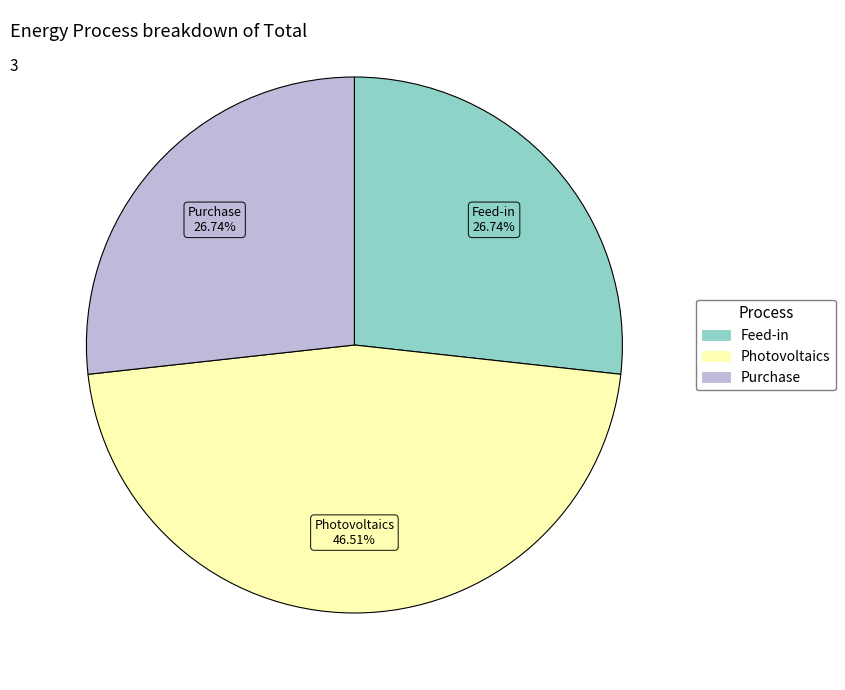

Is there any slice that represents more than half of the pie?

No